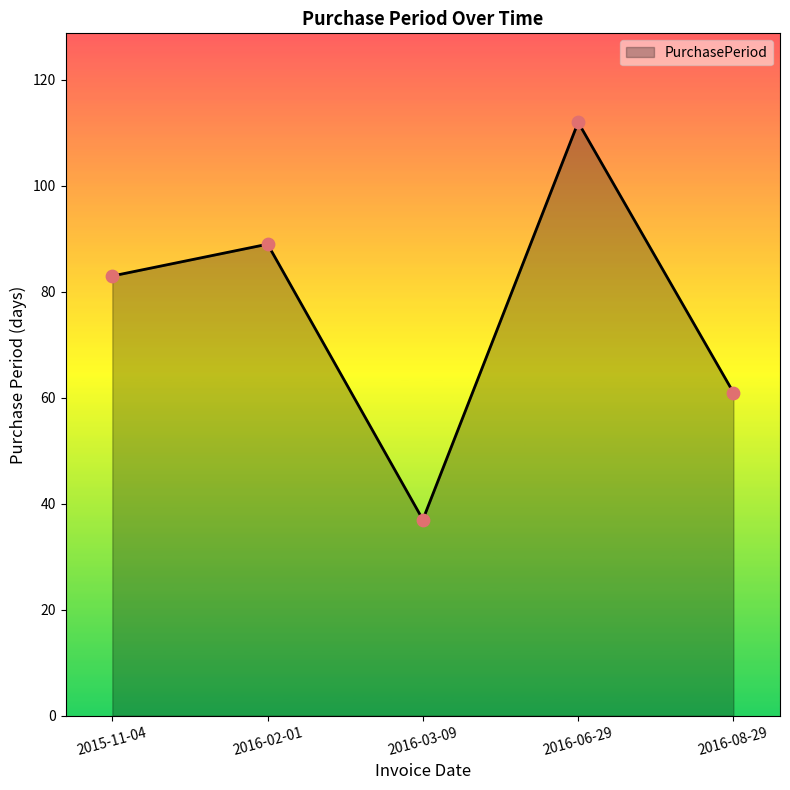

What is the change in value from 2015-11-04 to 2016-02-01?

+6